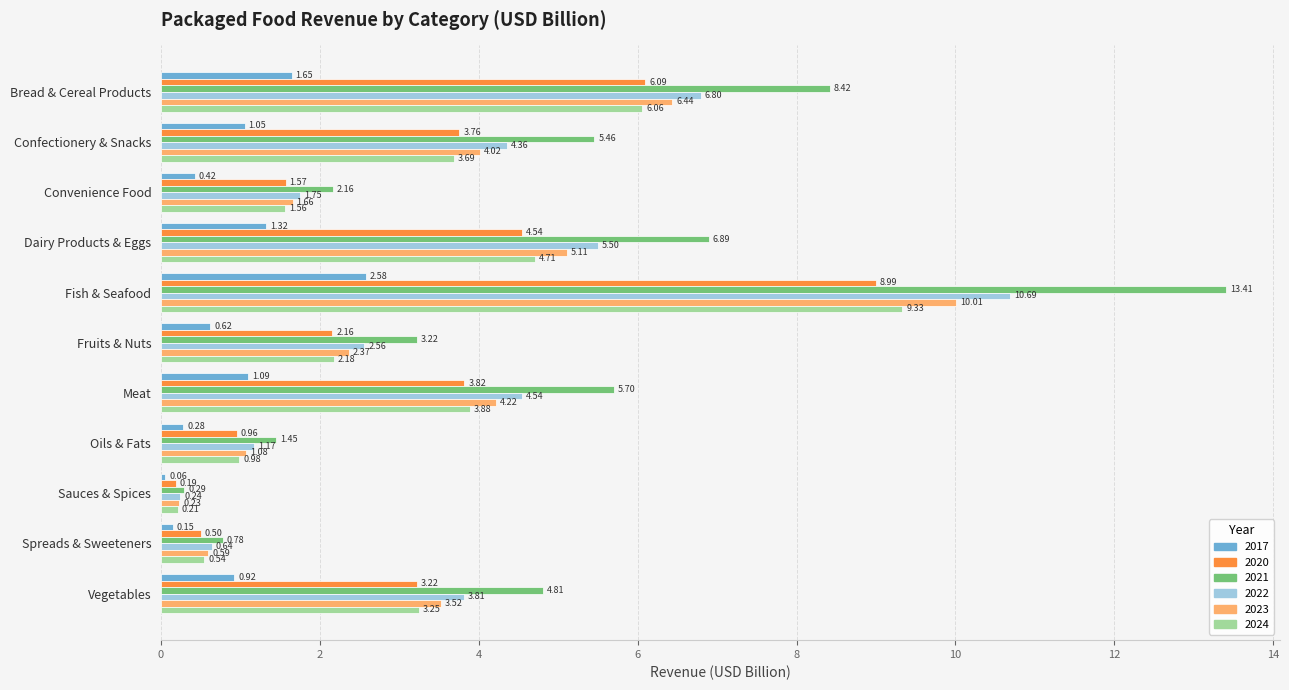

What is the highest value of the 2024 series?

9.3